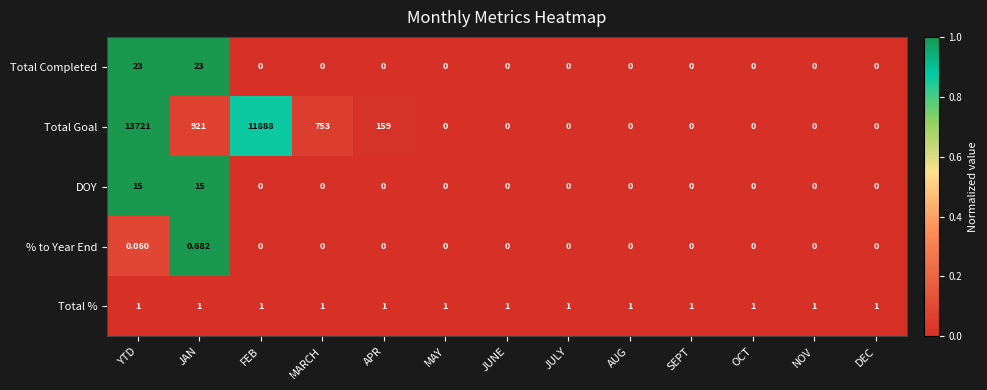

Which category has the highest value across all series?

YTD